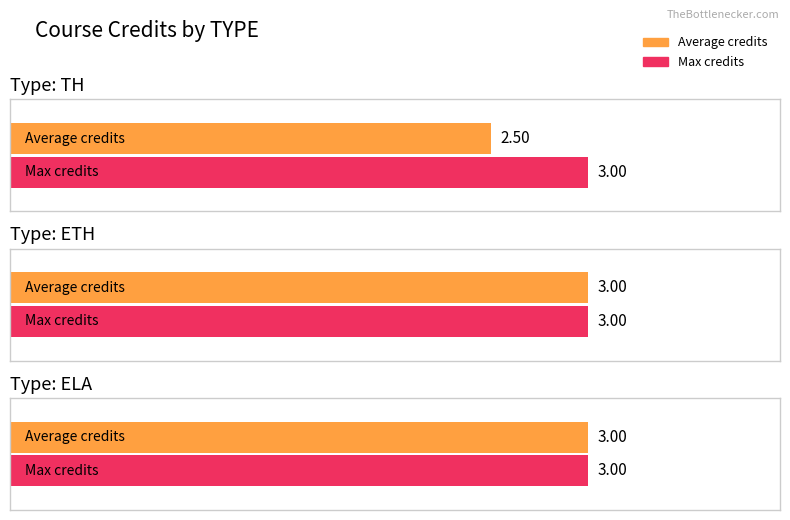

Which series has the widest spread of values?

Average credits